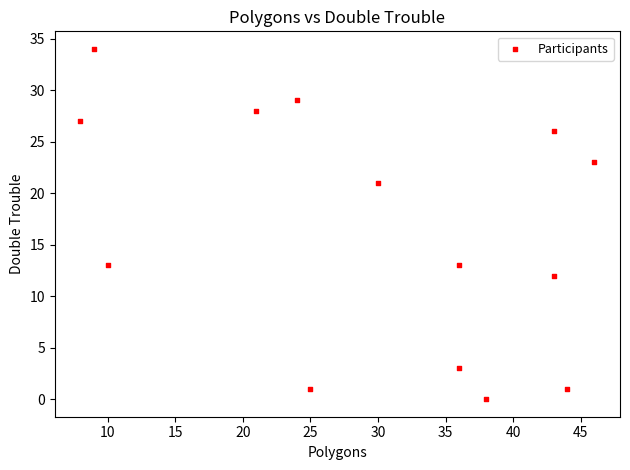

What is the range of X values (max minus min)?

38